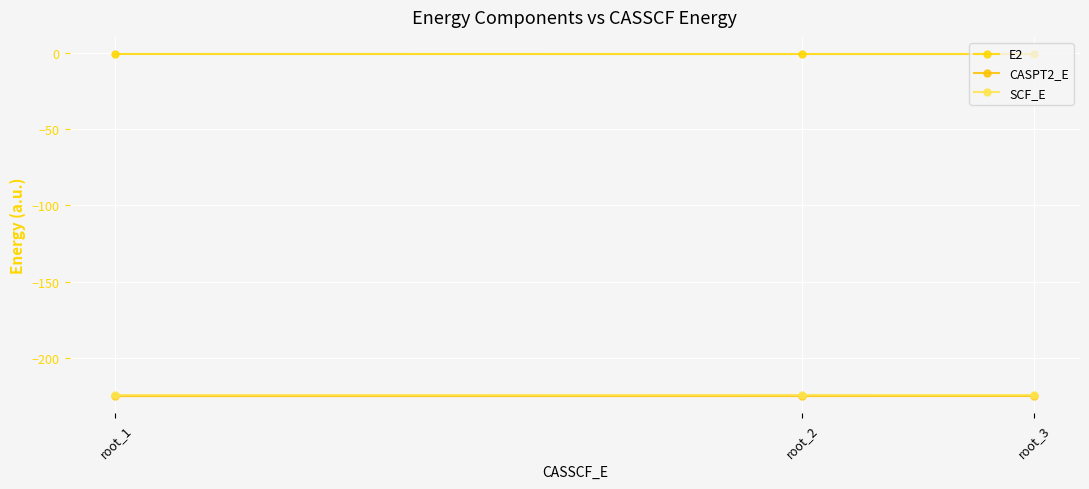

At which category does the chart reach its peak across all series?

root_1